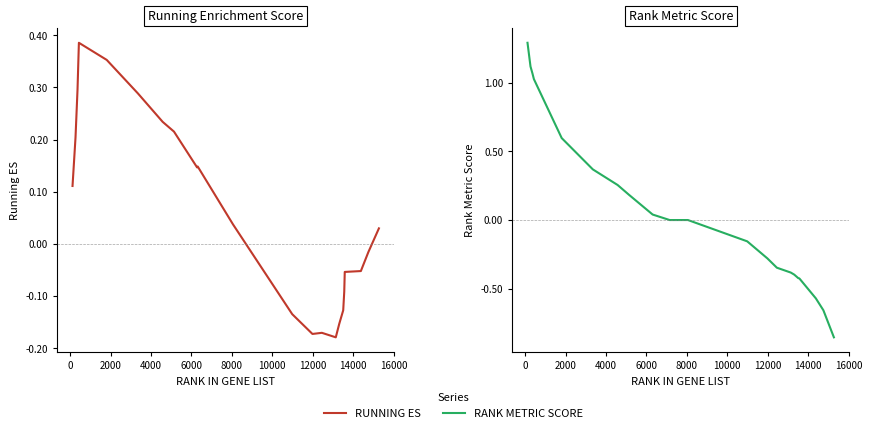

What is the difference between the second highest and minimum values in the RUNNING ES series?

0.5